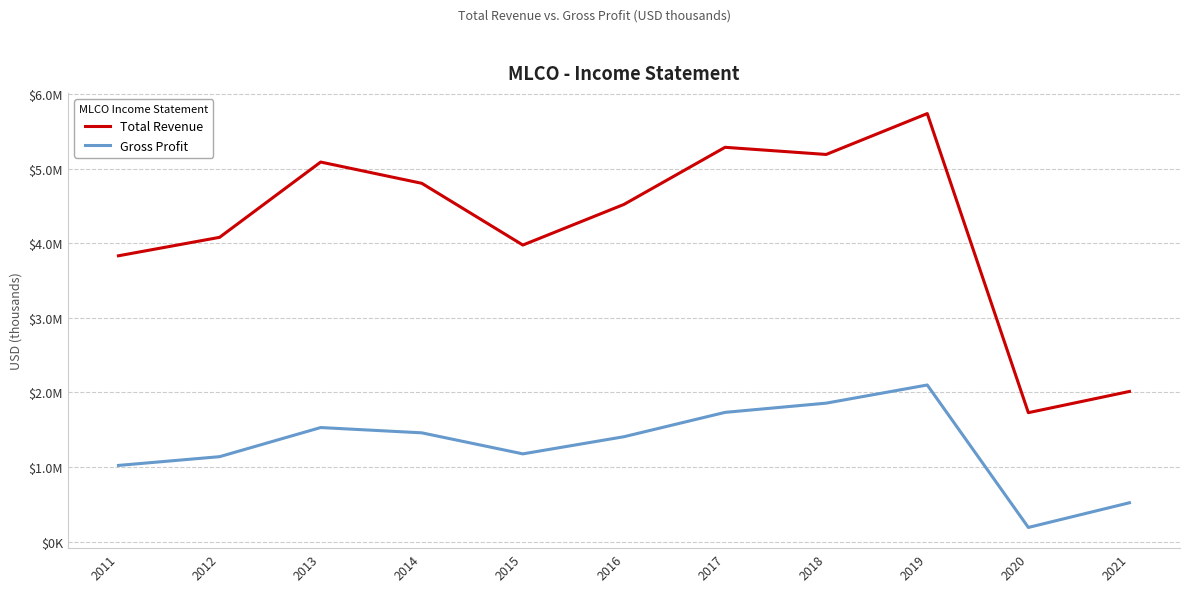

At which label does Total Revenue reach its peak?

2019